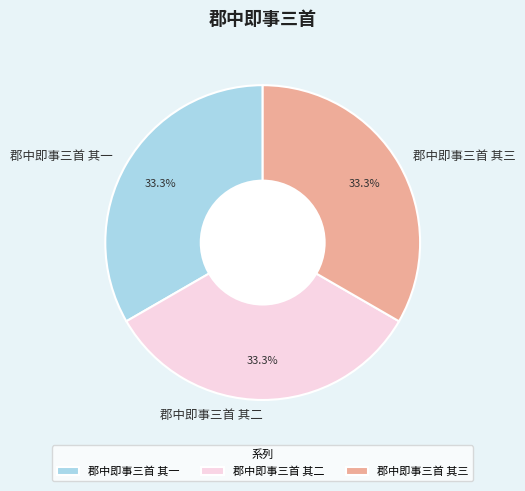

Approximately how many times larger is the value at 郡中即事三首 其一 compared to 郡中即事三首 其二?

1.0